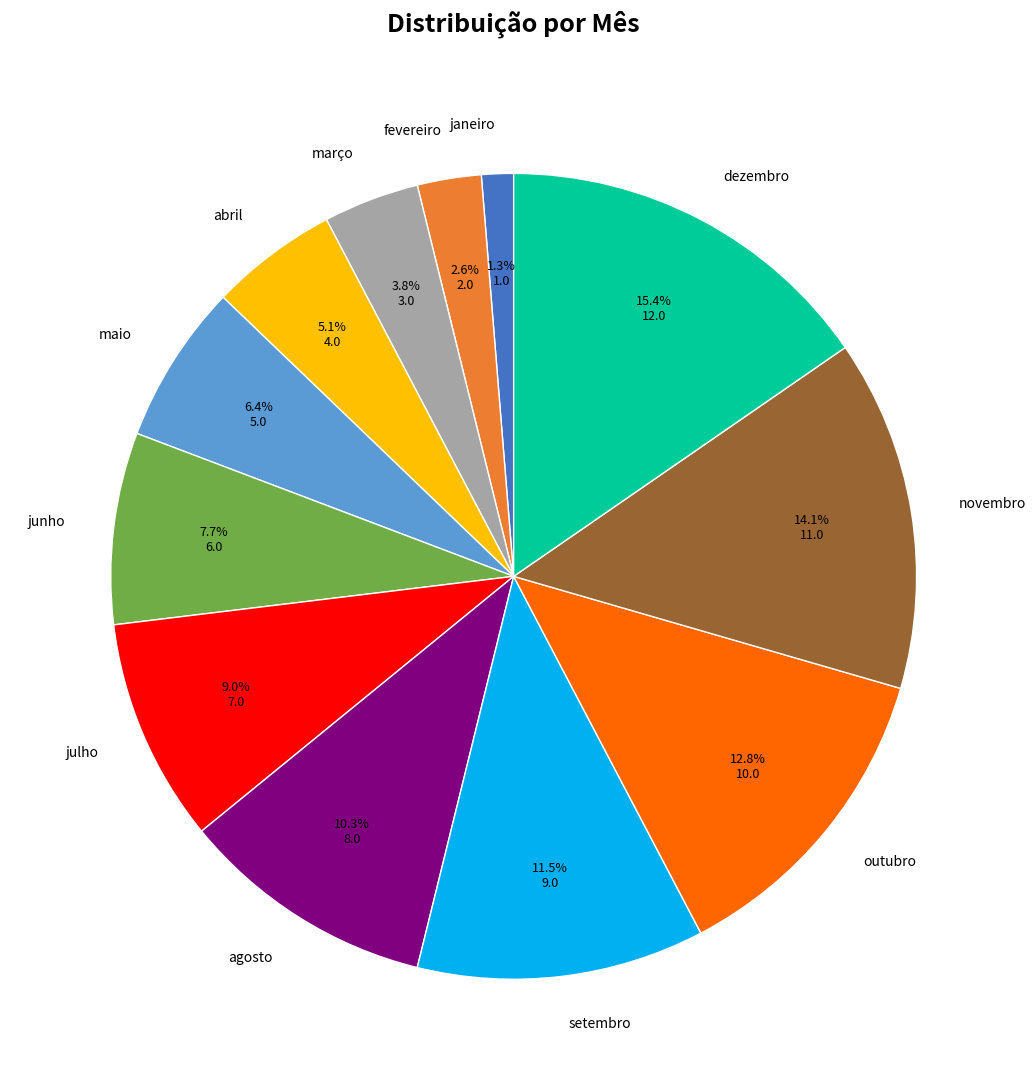

What percentage is the março slice, to the nearest percent?

4%